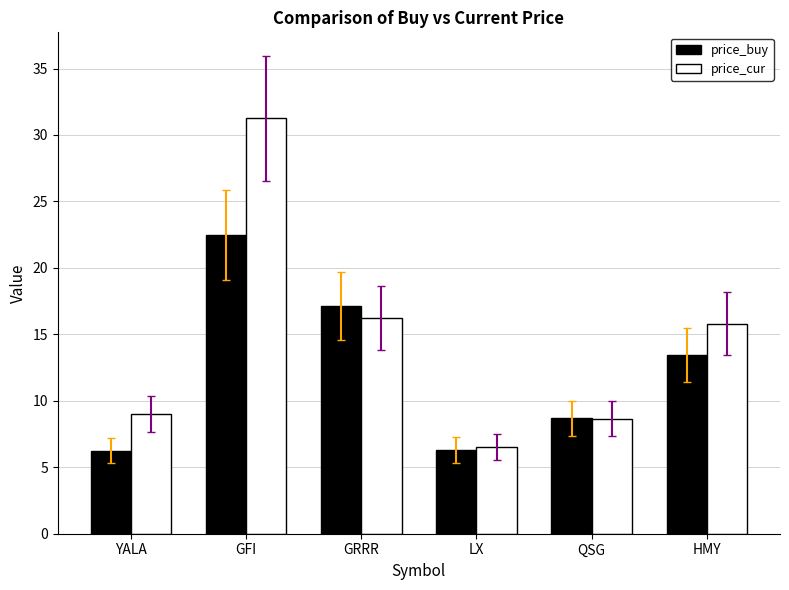

How many data points in price_cur are less than 15?

3